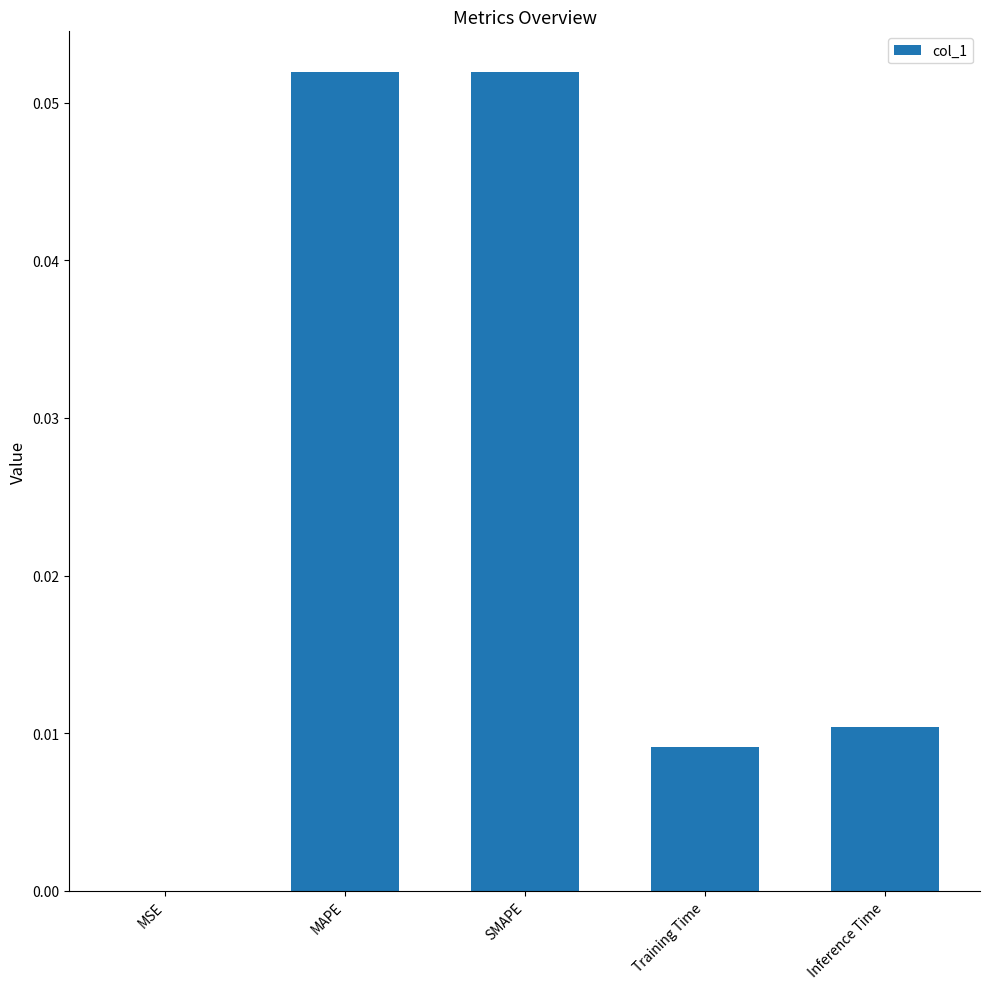

The value at MAPE is 0.0. True or false?

False